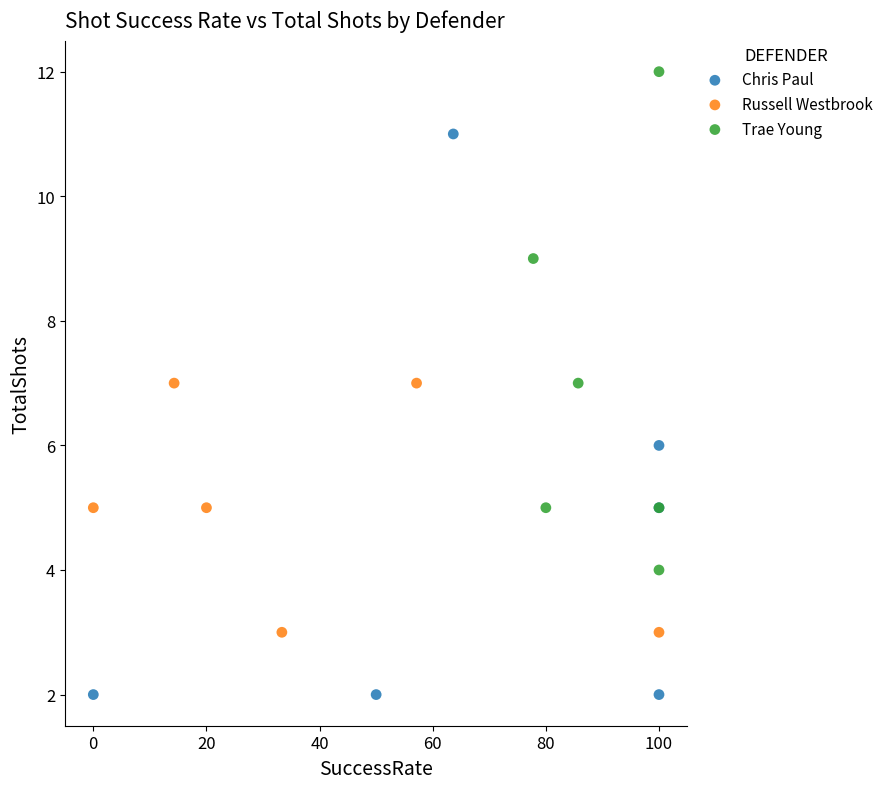

Which series reaches the maximum Y coordinate?

Trae Young